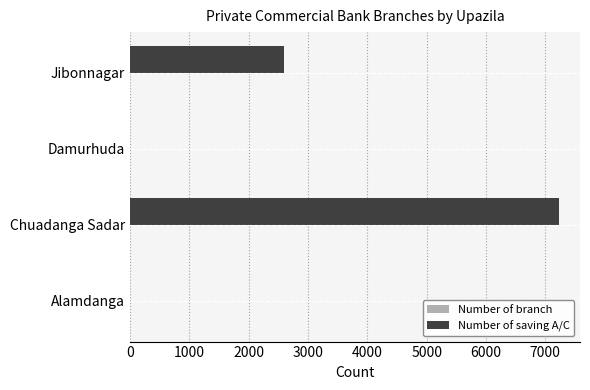

What is the sum of all Number of saving A/C values?

9823